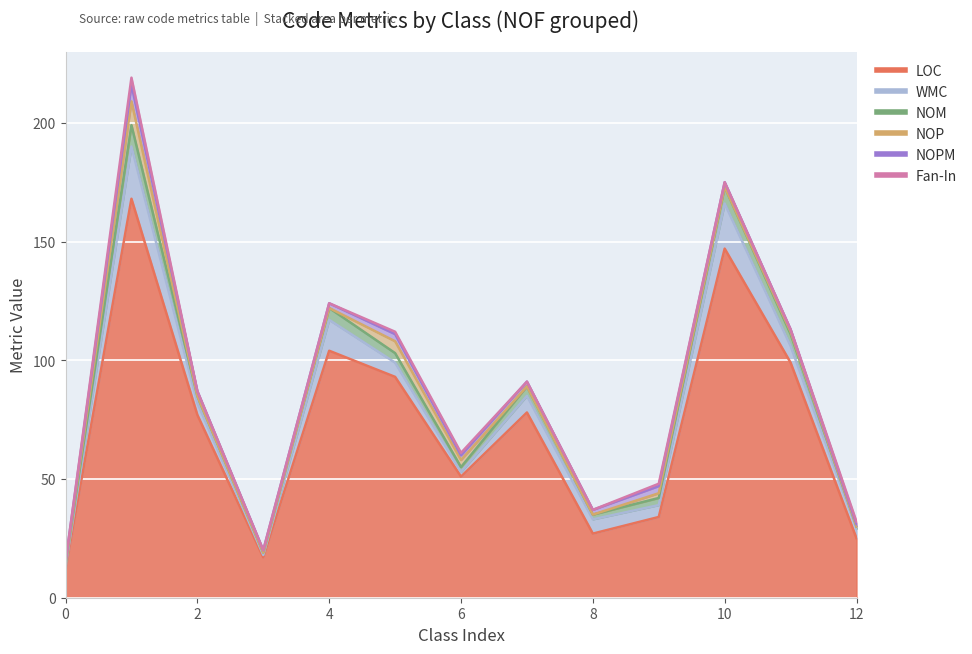

Which series has the largest range (max minus min)?

LOC